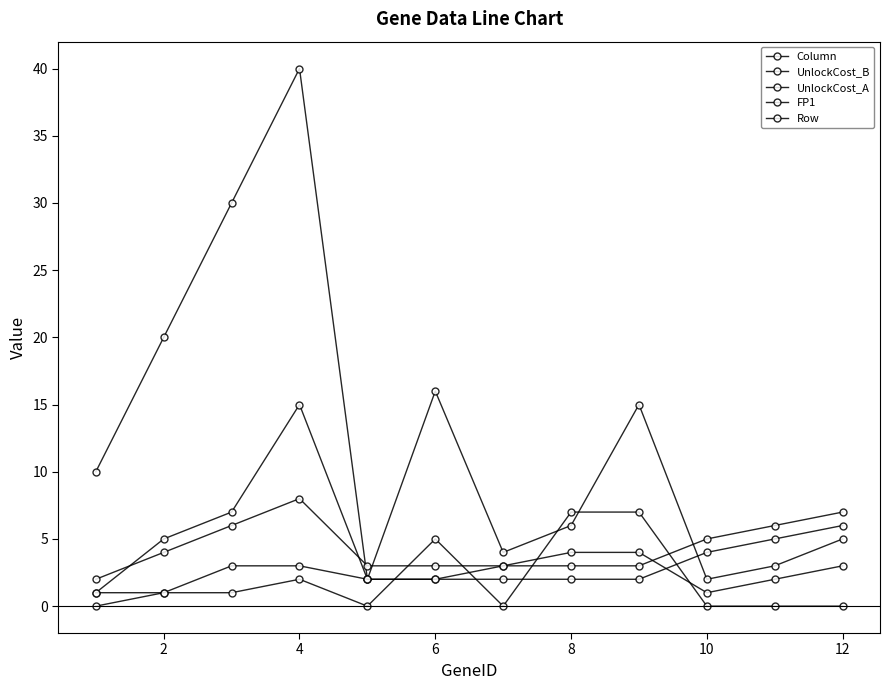

Does the chart display data point markers on the line(s)?

Yes